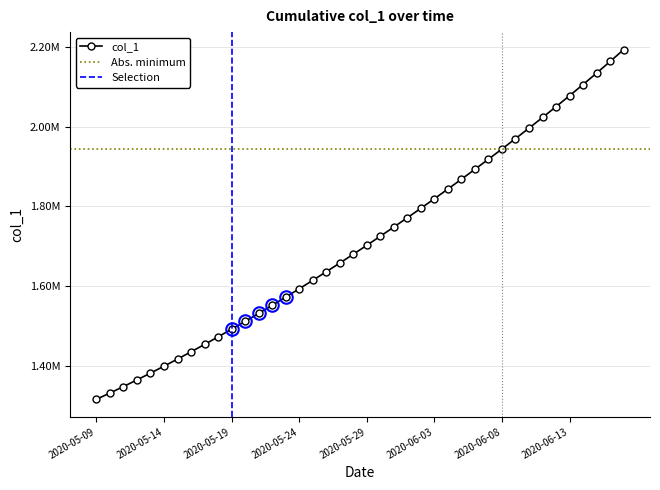

What is the sum of the values at 2020-06-01 and 2020-05-14?

3169463.8